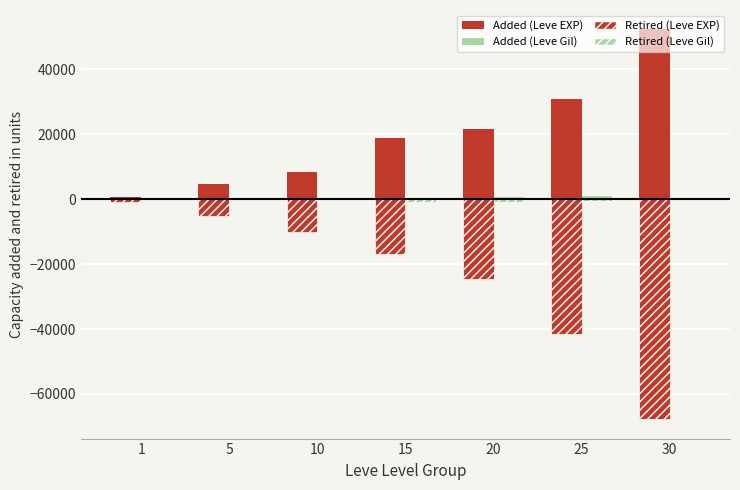

Count the number of categories in the chart.

7